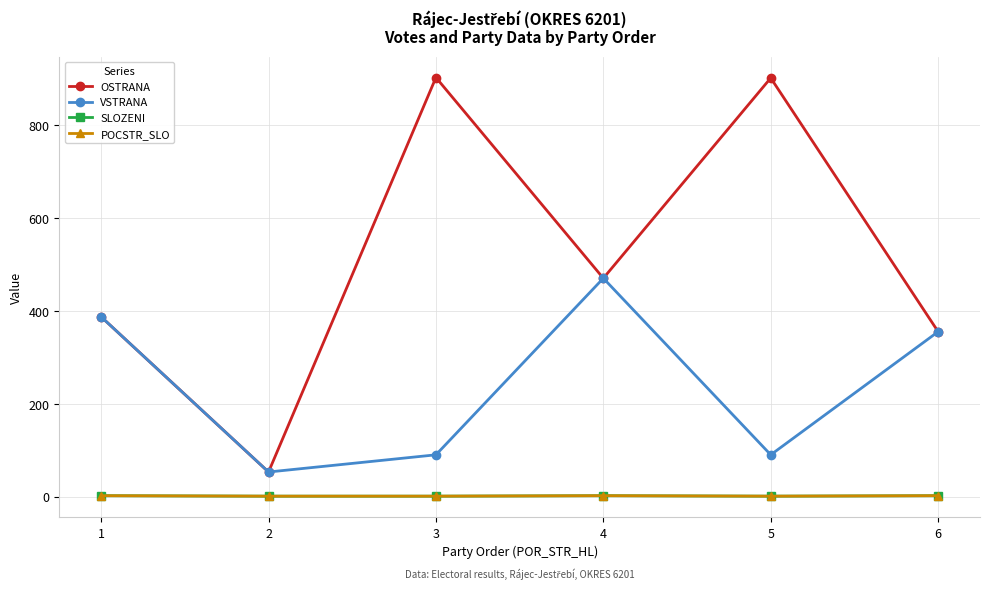

What is the average value of the POCSTR_SLO series?

2